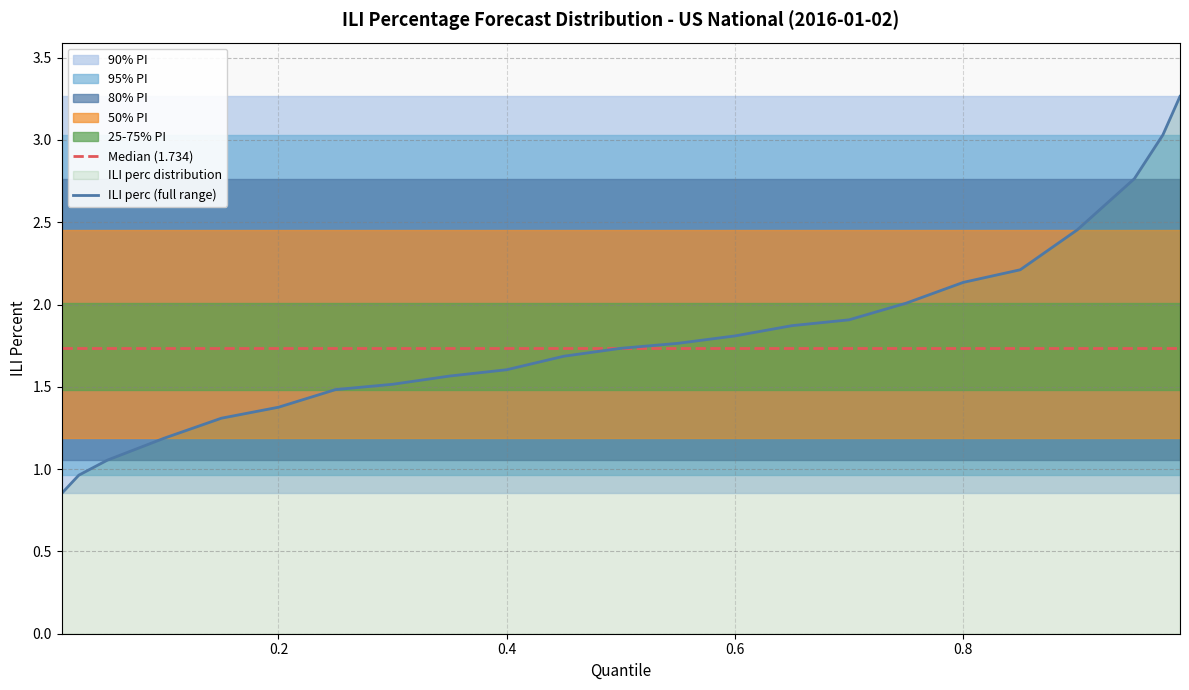

Reading right to left, list all the values displayed in this chart.

0.99=3.3	0.975=3.0	0.95=2.8	0.9=2.5	0.85=2.2	0.8=2.1	0.75=2.0	0.7=1.9	0.65=1.9	0.6=1.8	0.55=1.8	0.5=1.7	0.45=1.7	0.4=1.6	0.35=1.6	0.3=1.5	0.25=1.5	0.2=1.4	0.15=1.3	0.1=1.2	0.05=1.1	0.025=1.0	0.01=0.9